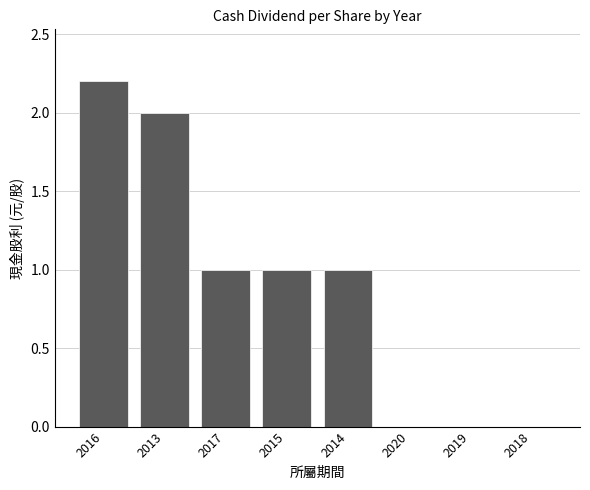

What is the sum of all values?

7.2